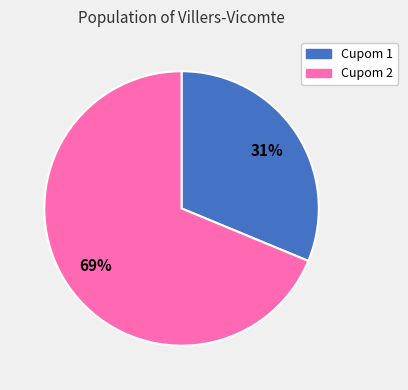

Combined, do Cupom 1 and Cupom 2 account for over 50%?

Yes